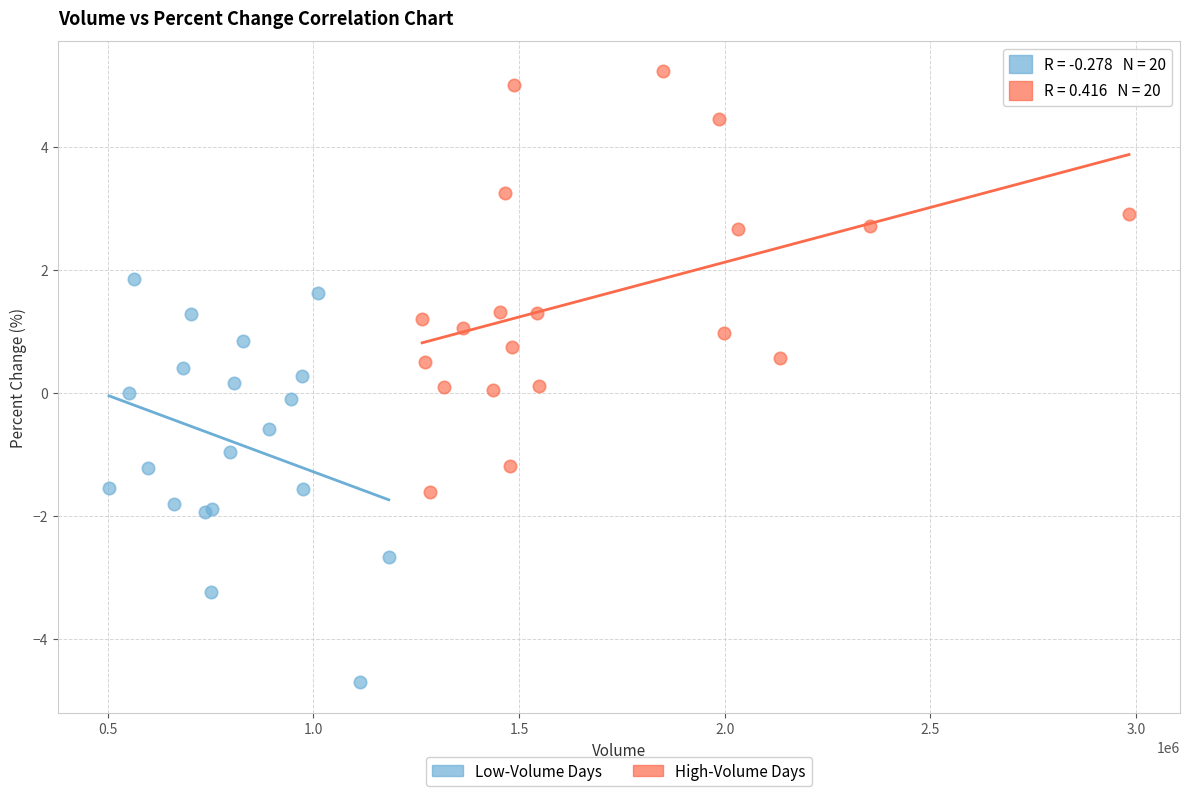

Which series reaches the maximum Y coordinate?

High-Volume Days